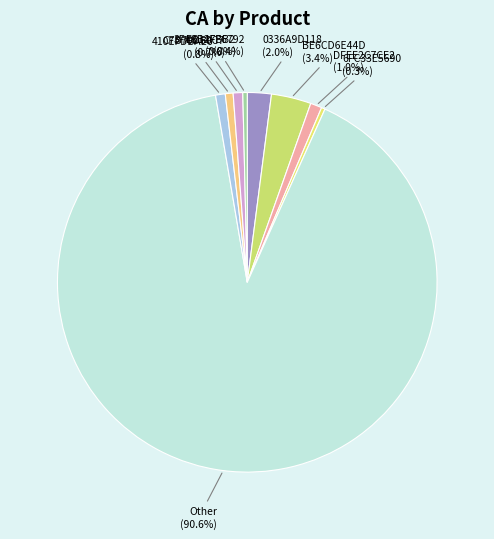

True or false: 0336A9D118 accounts for 2% of the total.

True